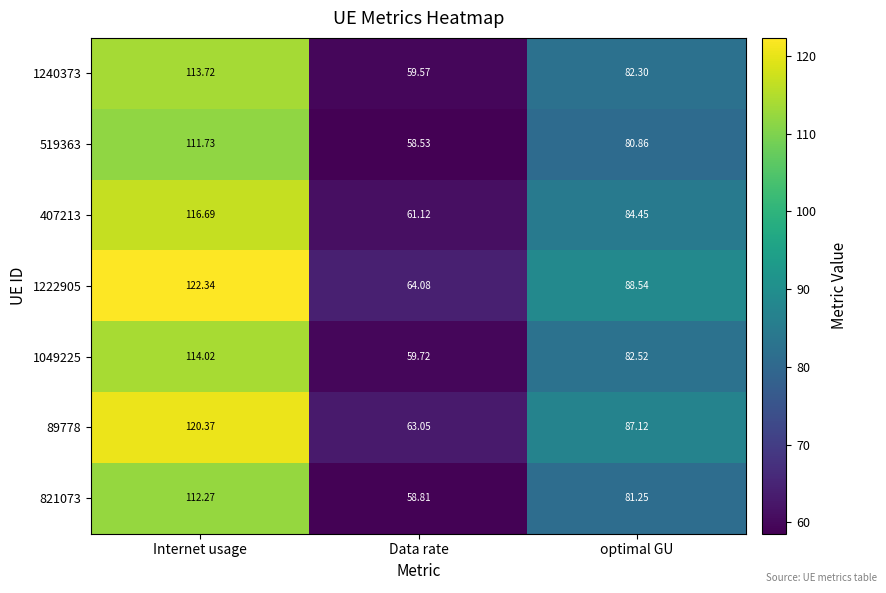

Count the number of data series in this chart.

7